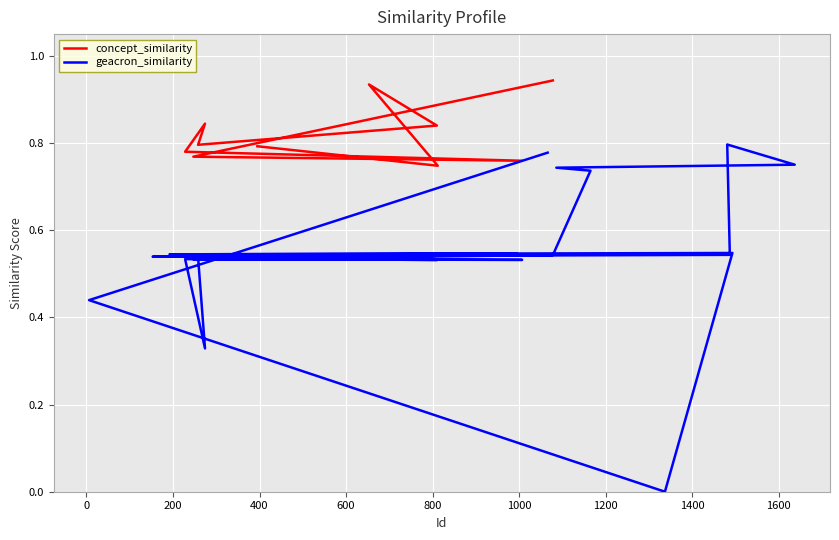

At how many categories does at least one series exceed 0?

21